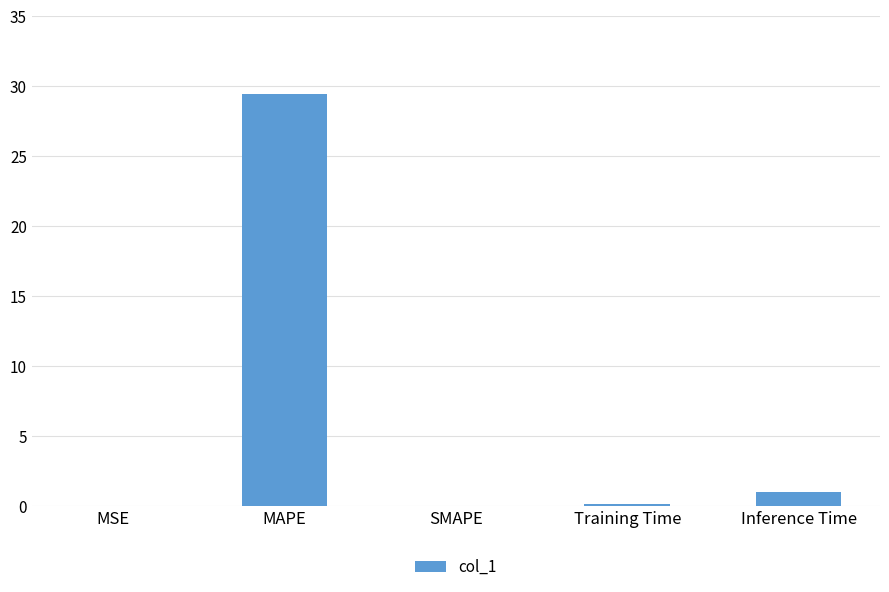

Where is the data nearest to the value 14?

Inference Time